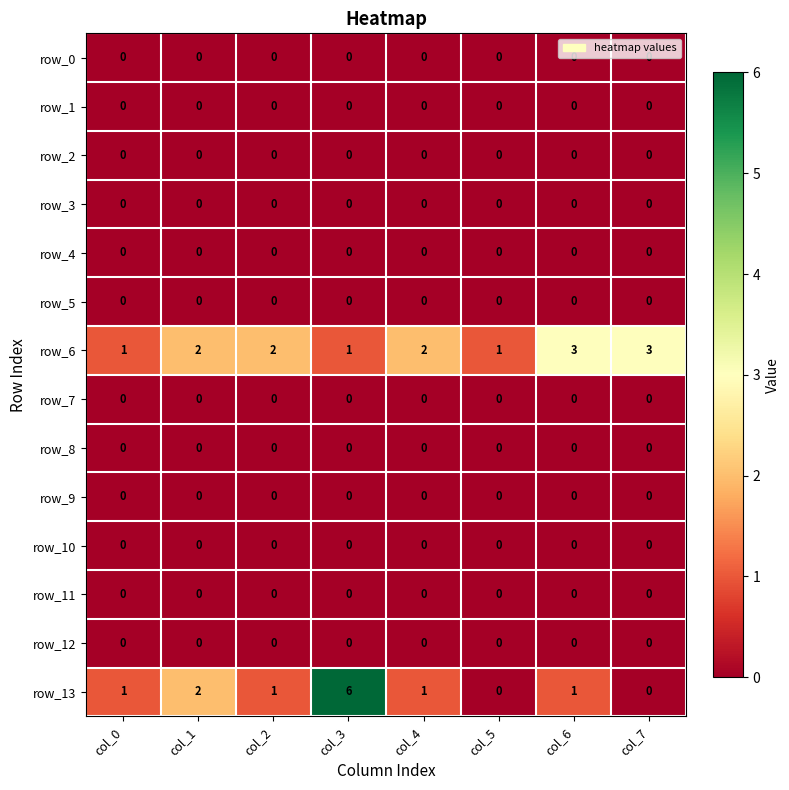

Which series has the largest range (max minus min)?

row_13